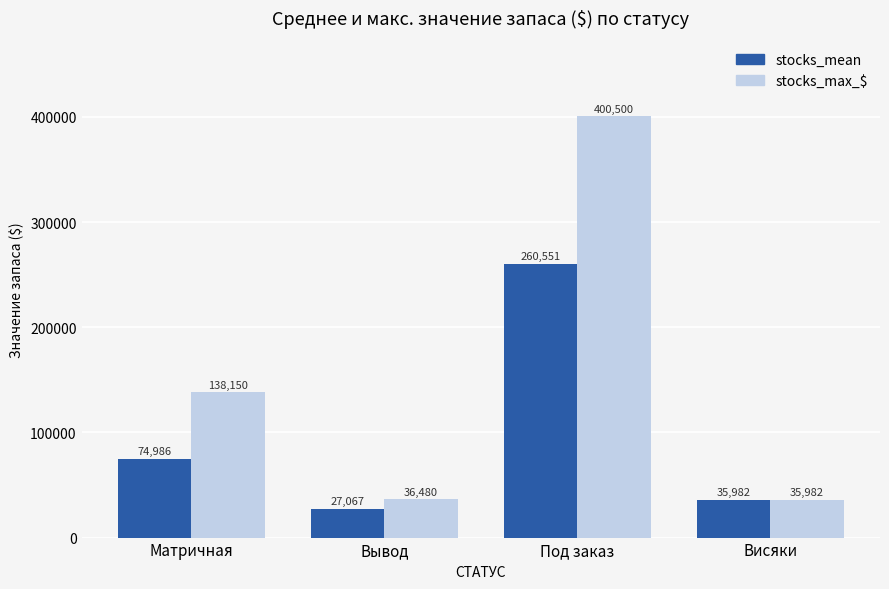

True or false: stocks_max_$ has a value of 400500.0 at Под заказ.

True